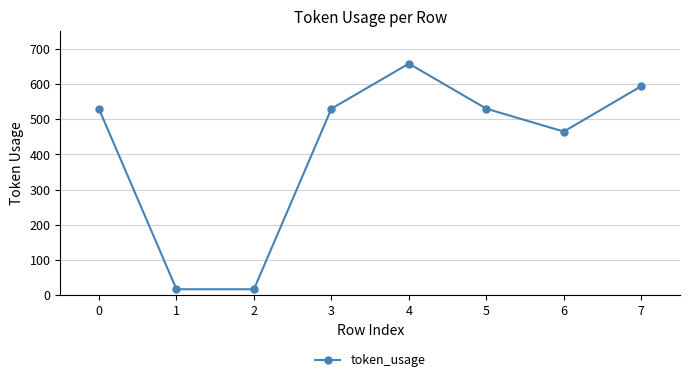

What is the change in value from 1 to 6?

+448